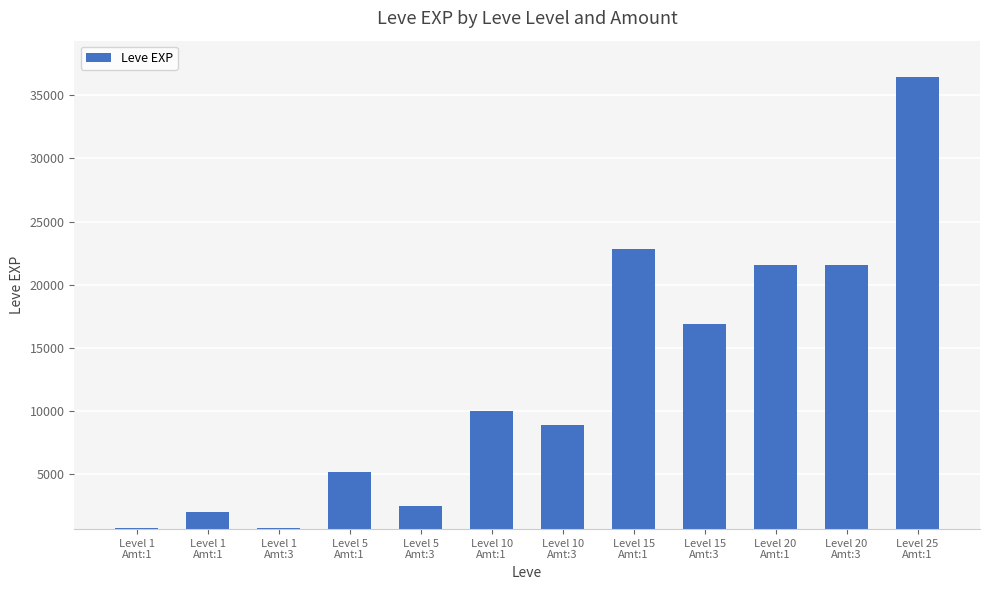

Count the number of categories in the chart.

12